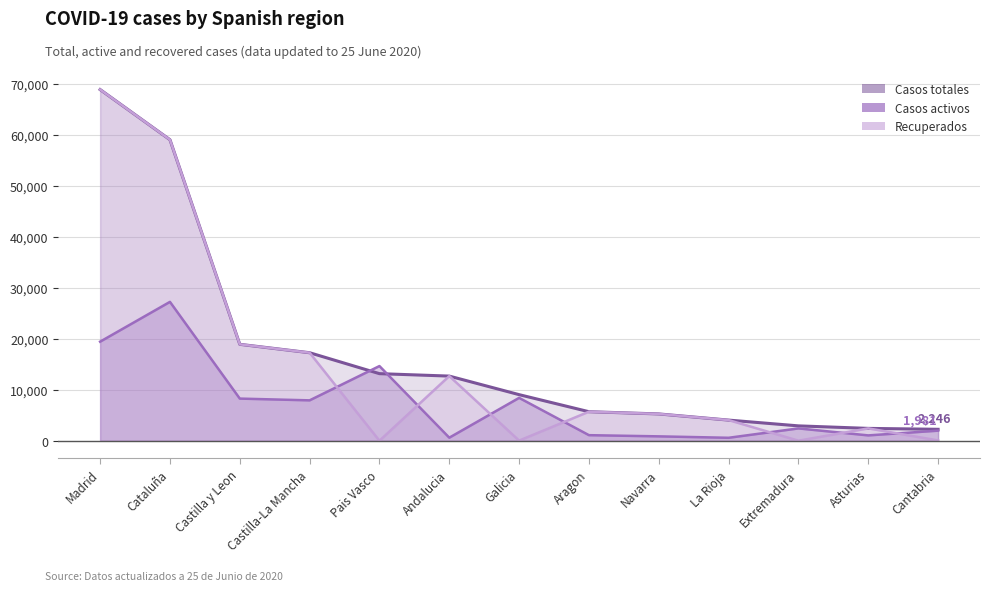

Reading left to right, list all the values displayed in this chart.

Casos totales: Madrid=68852	Cataluña=59019	Castilla y Leon=18907	Castilla-La Mancha=17259	Pais Vasco=13156	Andalucia=12679	Galicia=9041	Aragon=5695	Navarra=5259	La Rioja=4051	Extremadura=2919	Asturias=2425	Cantabria=2246
Casos activos: Madrid=19425	Cataluña=27229	Castilla y Leon=8267	Castilla-La Mancha=7922	Pais Vasco=14646	Andalucia=604	Galicia=8409	Aragon=1097	Navarra=864	La Rioja=583	Extremadura=2422	Asturias=1052	Cantabria=1981
Recuperados: Madrid=68852	Cataluña=59019	Castilla y Leon=18907	Castilla-La Mancha=17259	Pais Vasco=0	Andalucia=12679	Galicia=28	Aragon=5695	Navarra=5259	La Rioja=4051	Extremadura=10	Asturias=2425	Cantabria=62